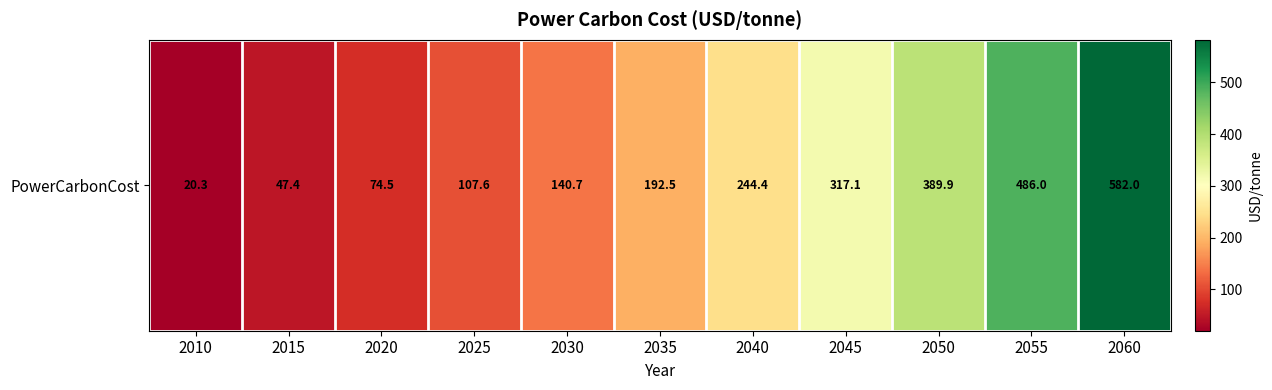

What is the difference between the maximum and minimum values?

561.7